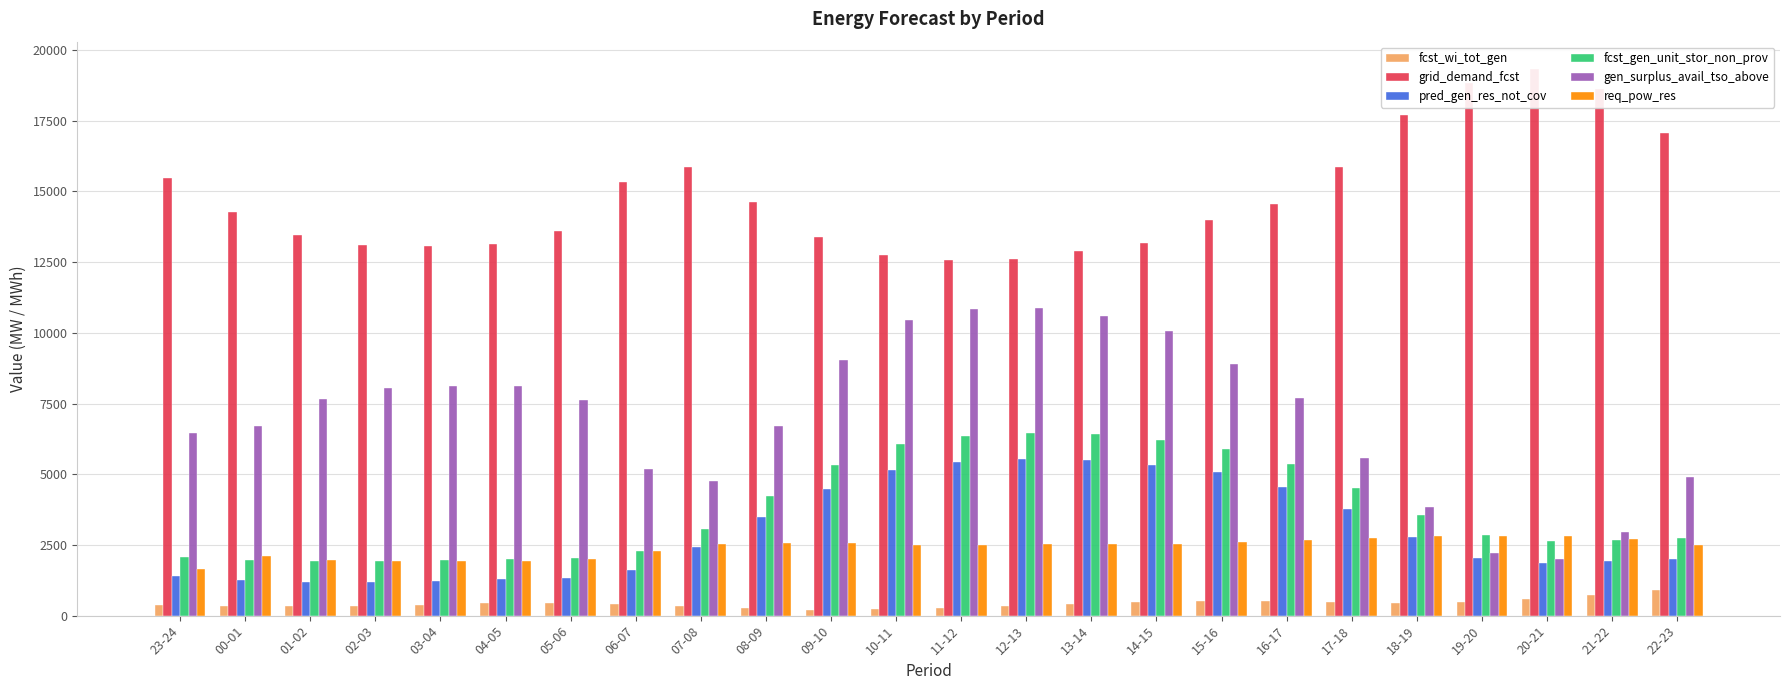

Which has a higher value, 19-20 or 02-03?

19-20